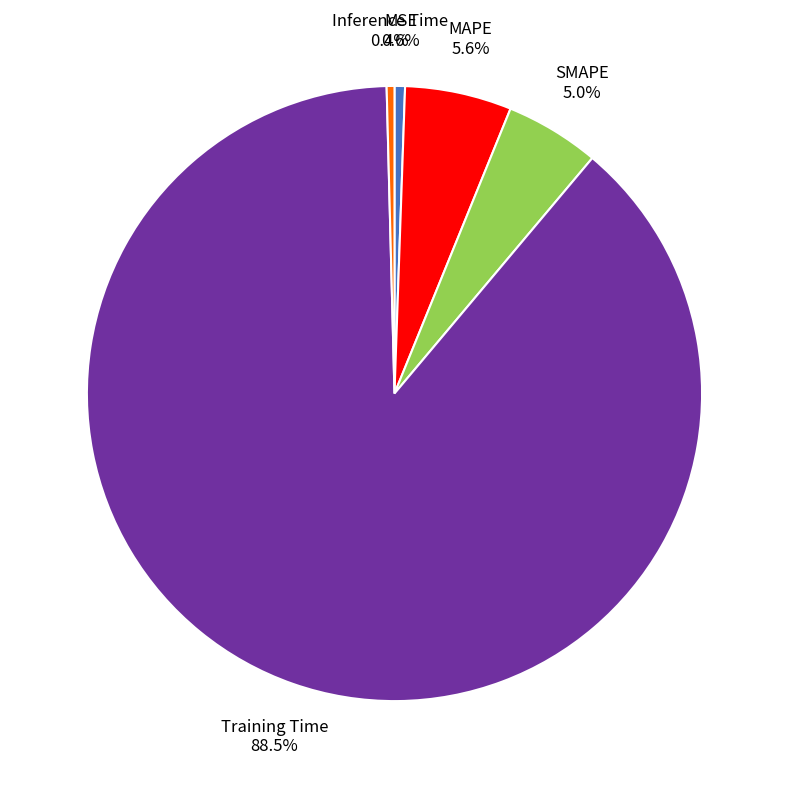

To the nearest percent, what is the difference between the largest and smallest slice percentages?

88%